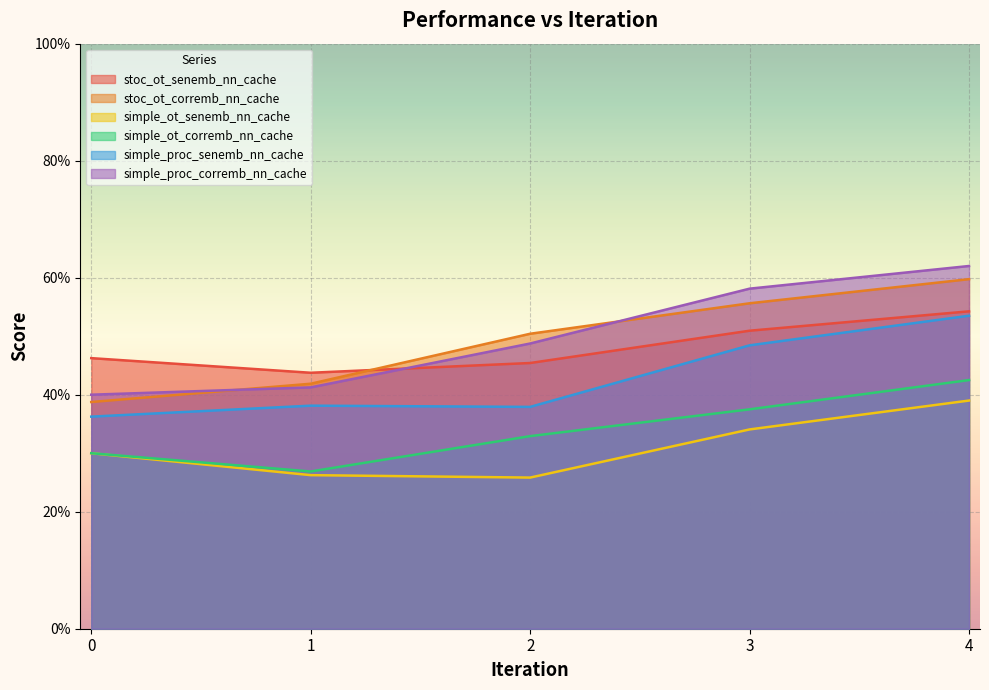

Reading left to right, list all the values displayed in this chart.

stoc_ot_senemb_nn_cache: 0=0.5	1=0.4	2=0.5	3=0.5	4=0.5
stoc_ot_corremb_nn_cache: 0=0.4	1=0.4	2=0.5	3=0.6	4=0.6
simple_ot_senemb_nn_cache: 0=0.3	1=0.3	2=0.3	3=0.3	4=0.4
simple_ot_corremb_nn_cache: 0=0.3	1=0.3	2=0.3	3=0.4	4=0.4
simple_proc_senemb_nn_cache: 0=0.4	1=0.4	2=0.4	3=0.5	4=0.5
simple_proc_corremb_nn_cache: 0=0.4	1=0.4	2=0.5	3=0.6	4=0.6